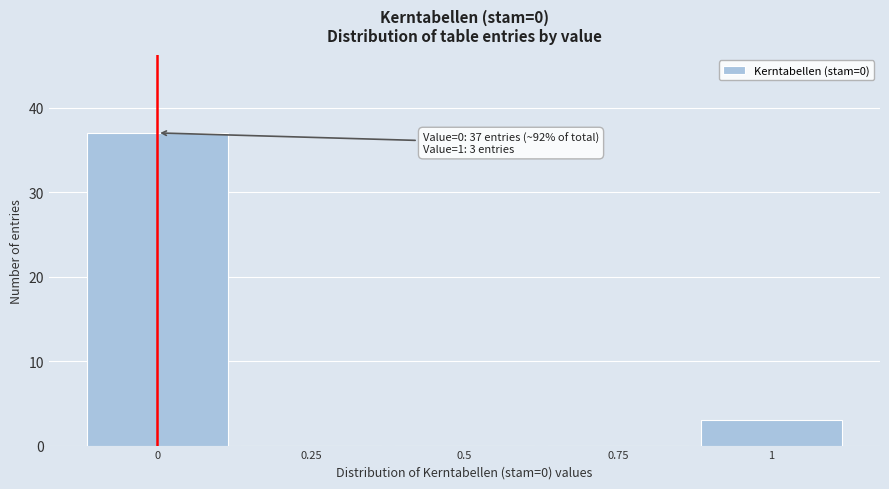

Which range on the x-axis has the tallest bar?

-0.125 to 0.125